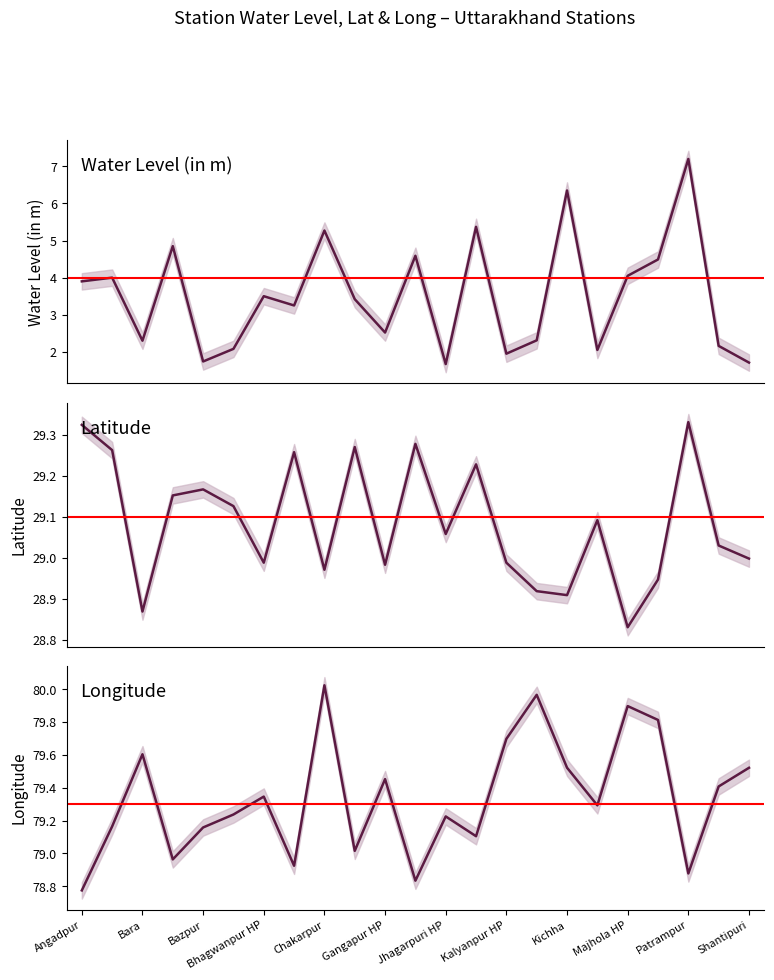

Does the chart have visible grid lines?

No